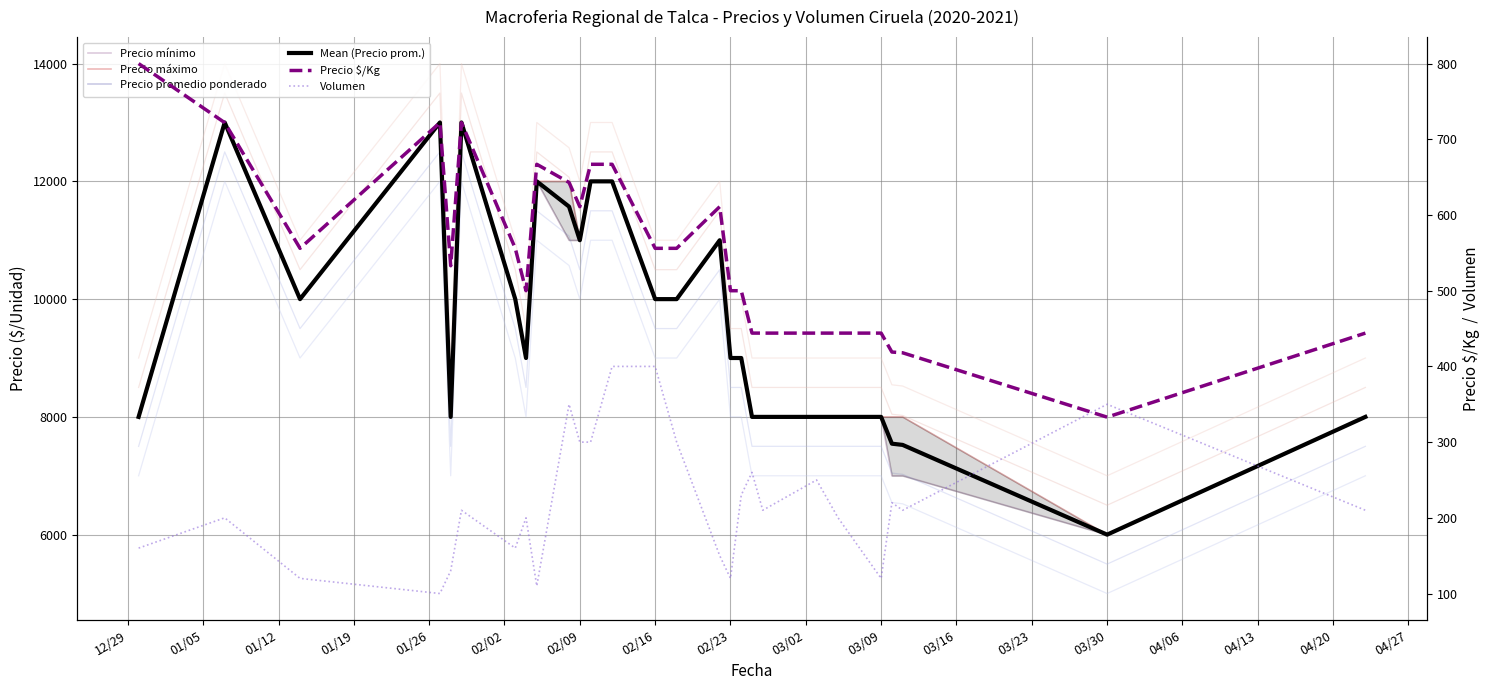

Which series changed the most between 01/12 and 03/16?

Precio mínimo